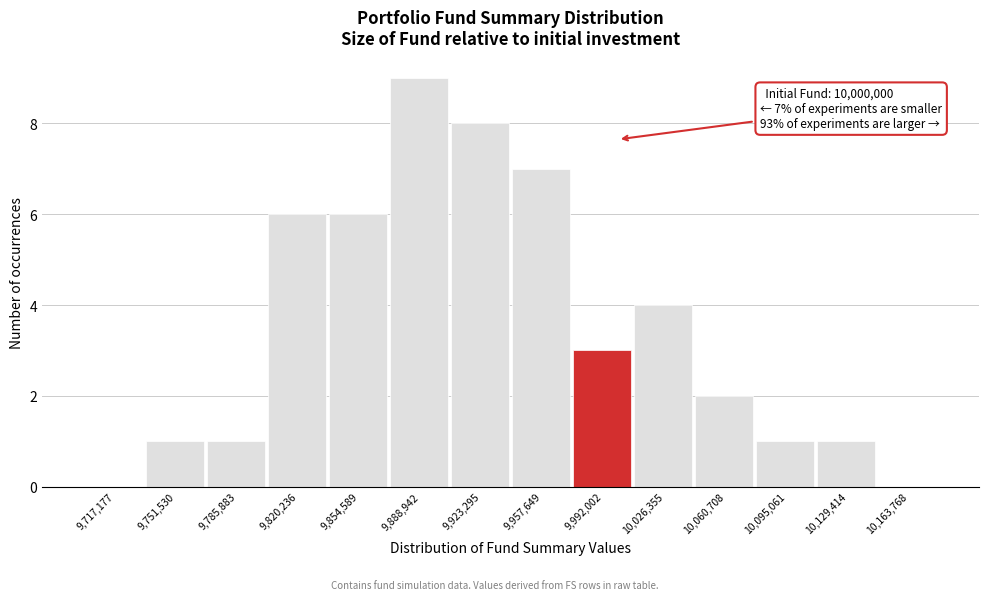

Over which range of the x-axis is the bar tallest?

9870000 to 9905000